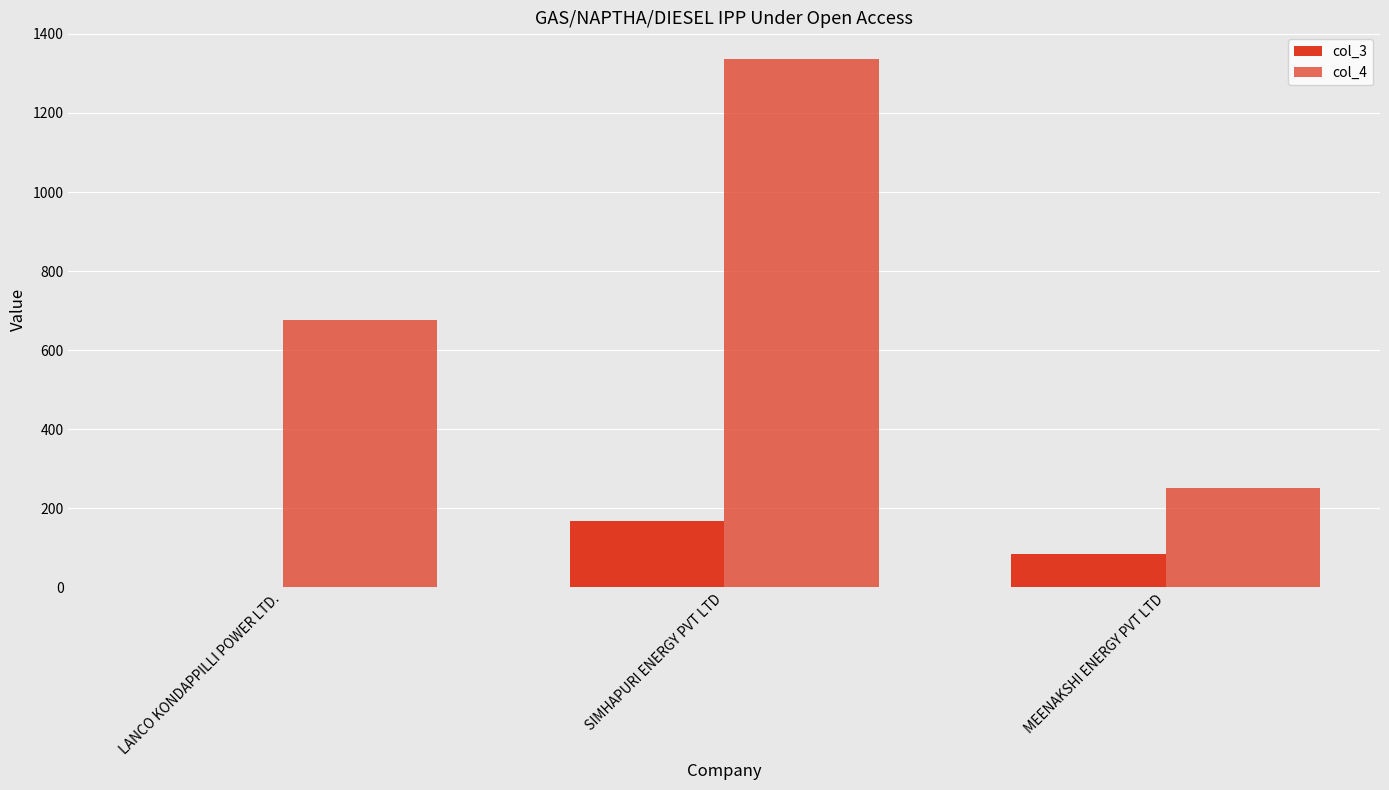

At which label does col_3 first exceed 84?

SIMHAPURI ENERGY PVT LTD